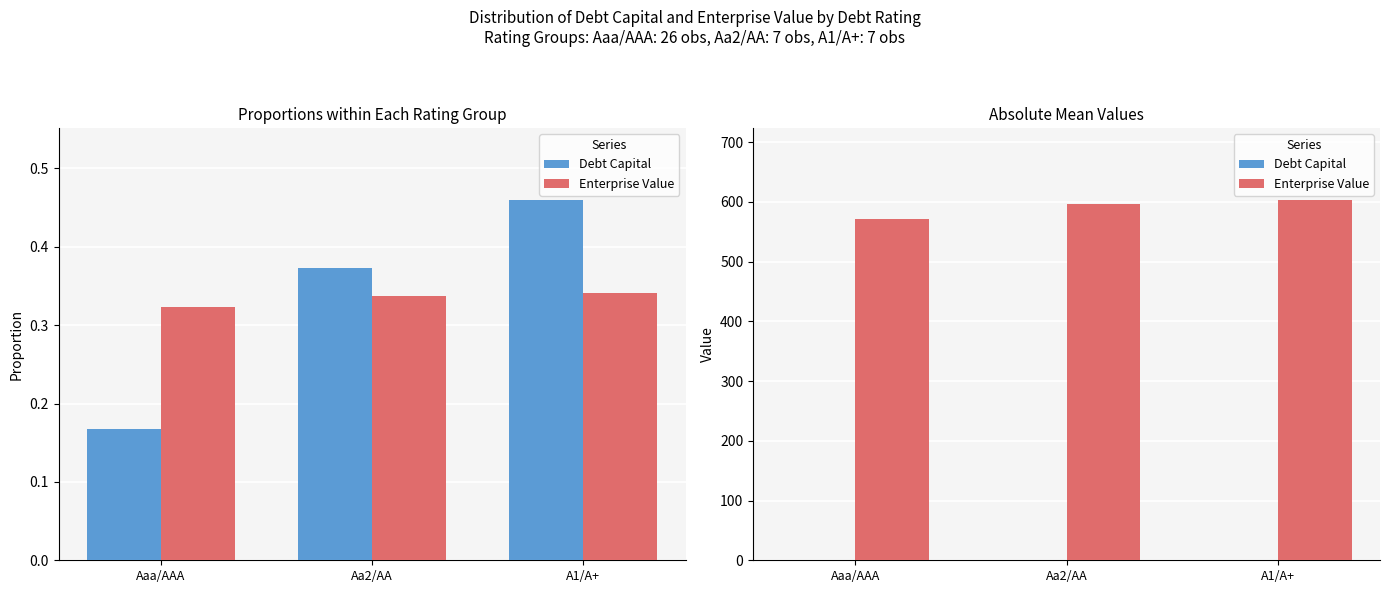

Which label corresponds to the smallest value in the chart?

Aaa/AAA